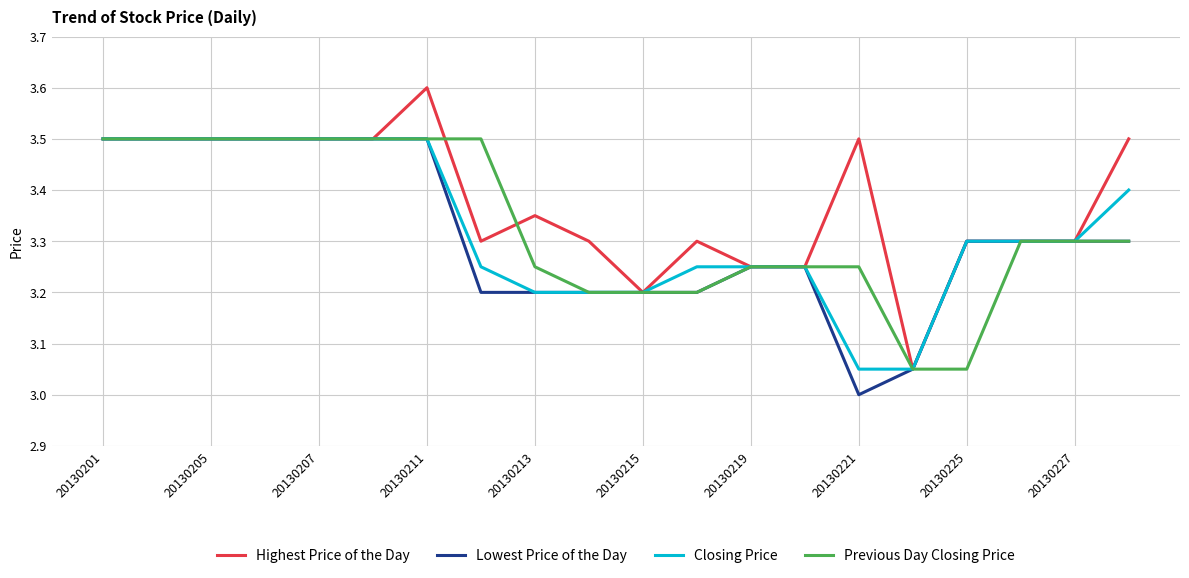

What is the greatest value displayed?

3.6